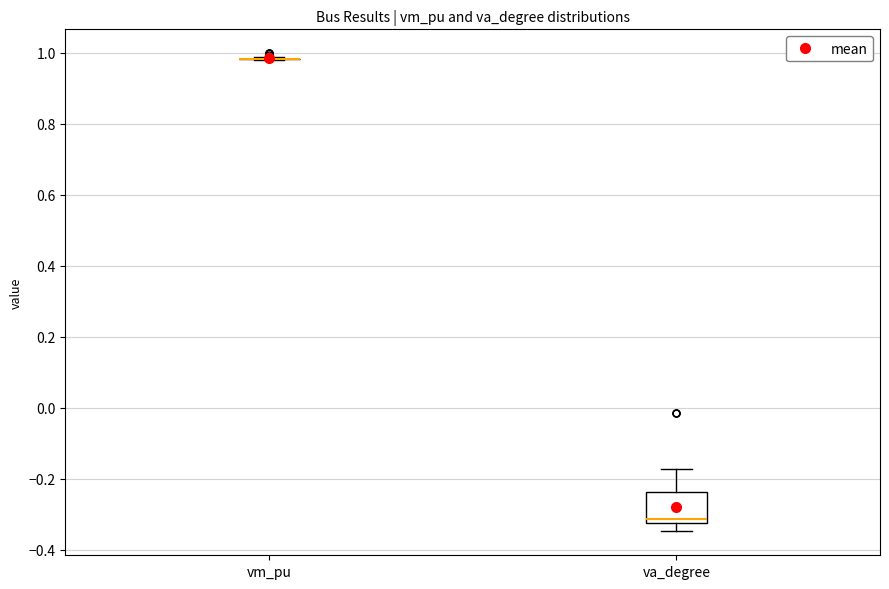

Reading left to right, read every box against the y-axis: the position of its median line, the range the box covers, and the ends of its whiskers. The values are not printed on the chart, so give them approximately, as read against the axis.

vm_pu: box collapsed to a line at 0.98, whiskers 0.98 to 0.98
va_degree: median -0.32 (just above the box's lower edge), box -0.32 to -0.24, whiskers -0.34 to -0.18